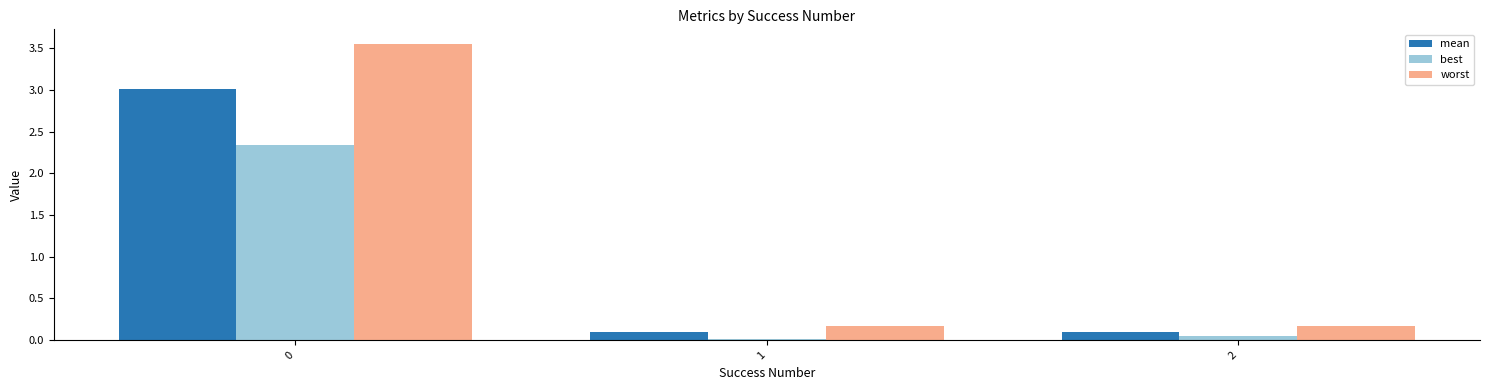

What are all the series names shown in the legend?

mean, best, worst